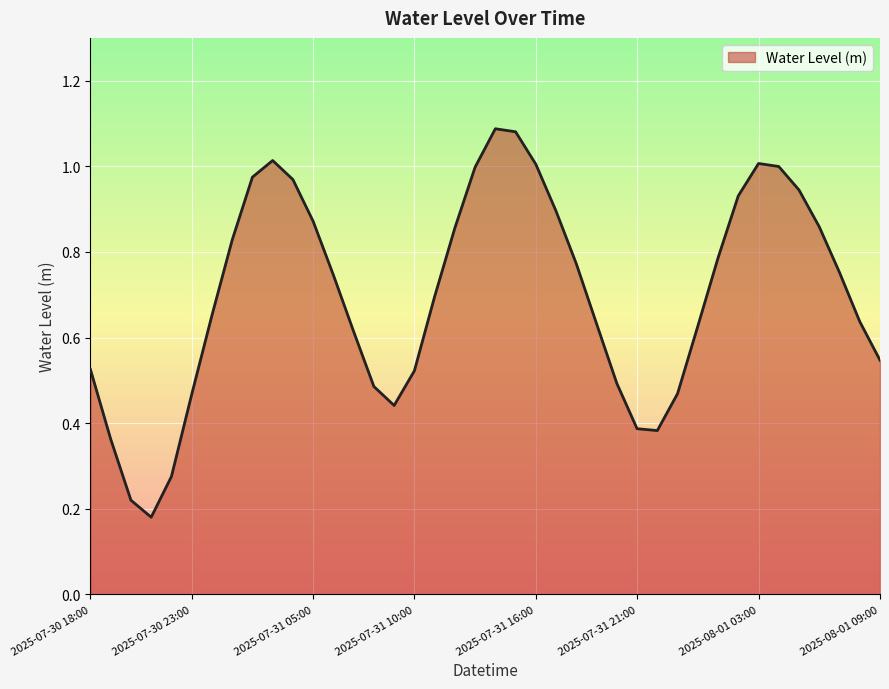

Where is the first local maximum?

2025-07-31 03:00